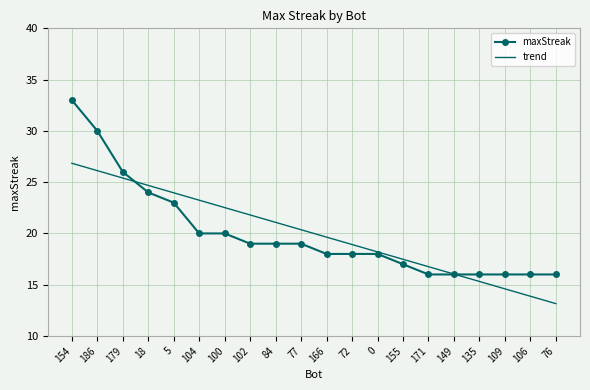

Count the number of data series in this chart.

2